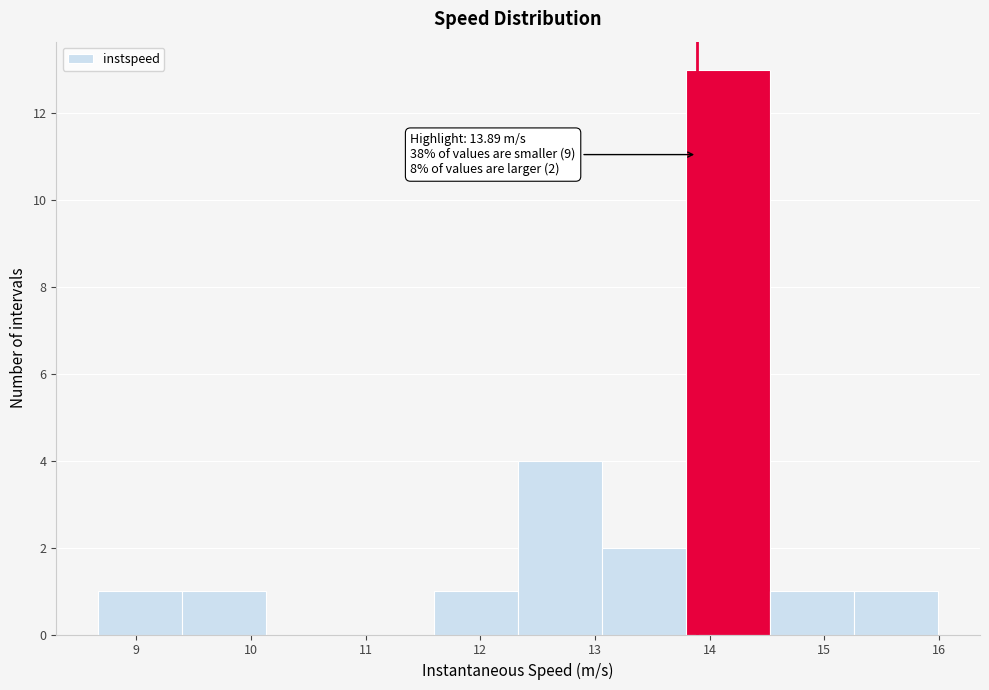

Which range on the x-axis has the tallest bar?

13.8 to 14.5